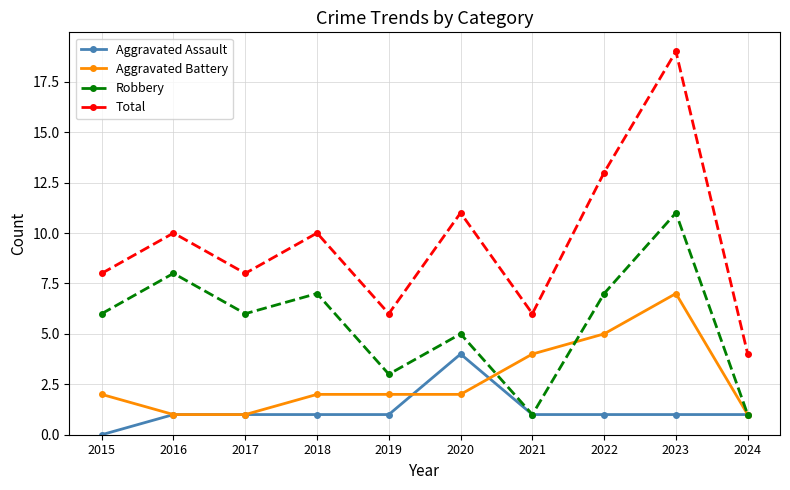

Reading right to left, what are all the values shown in this chart?

Aggravated Assault: 2024=1	2023=1	2022=1	2021=1	2020=4	2019=1	2018=1	2017=1	2016=1	2015=0
Aggravated Battery: 2024=1	2023=7	2022=5	2021=4	2020=2	2019=2	2018=2	2017=1	2016=1	2015=2
Robbery: 2024=1	2023=11	2022=7	2021=1	2020=5	2019=3	2018=7	2017=6	2016=8	2015=6
Total: 2024=4	2023=19	2022=13	2021=6	2020=11	2019=6	2018=10	2017=8	2016=10	2015=8